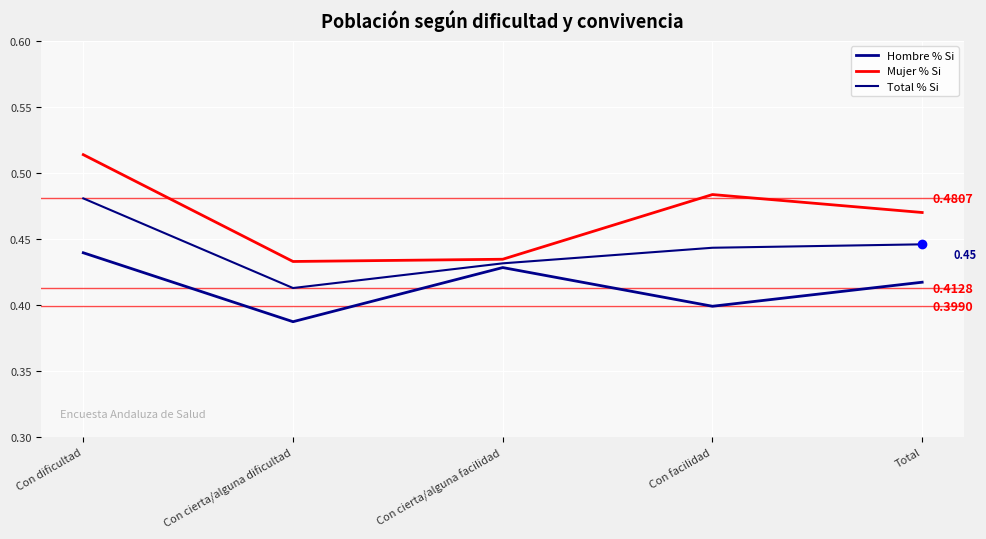

In Total % Si, how many points are lower than both neighbors (excluding endpoints)?

1